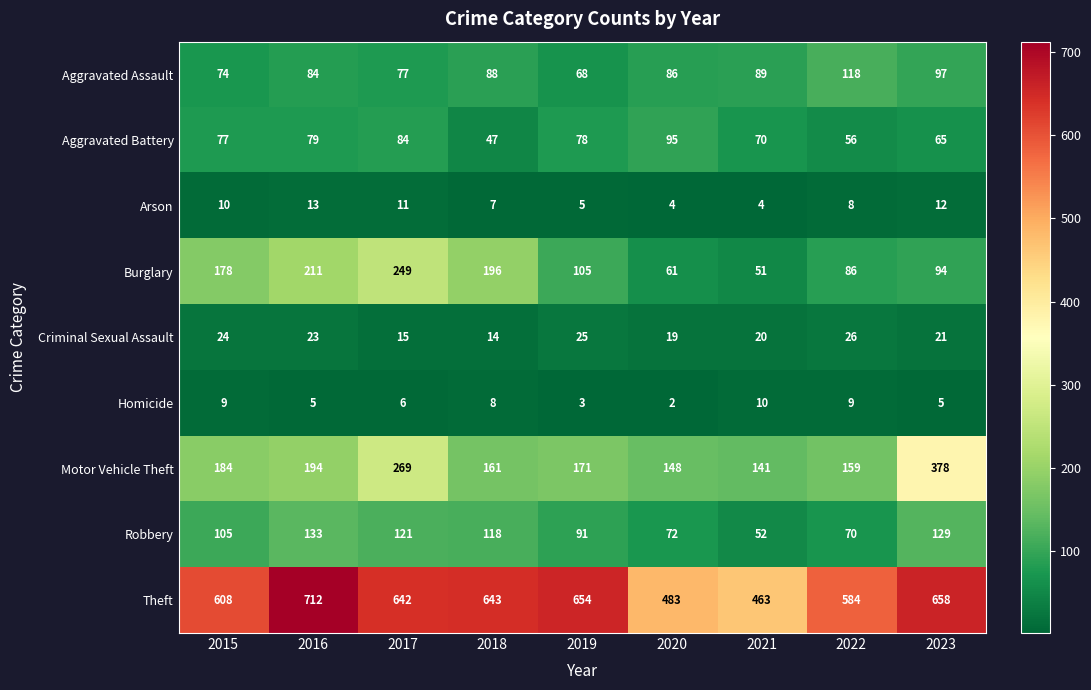

At how many categories does at least one series exceed 273?

9